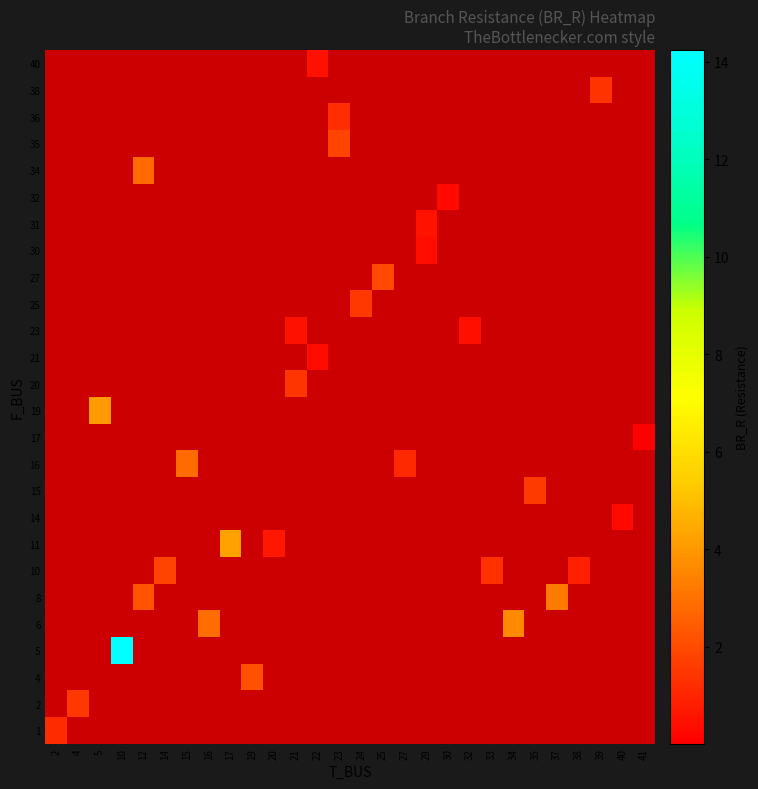

How many categories are shown in the chart?

28